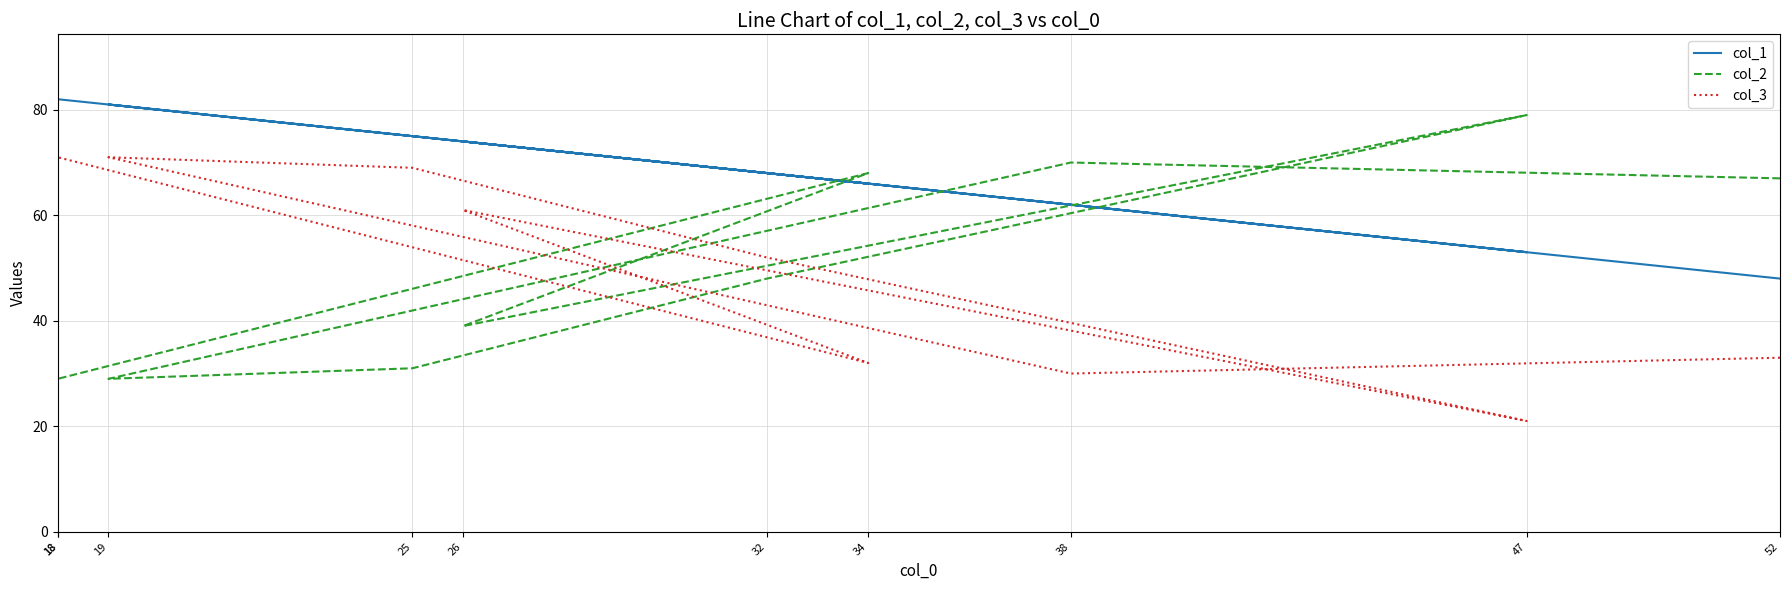

Which series has the largest total across all categories?

col_1